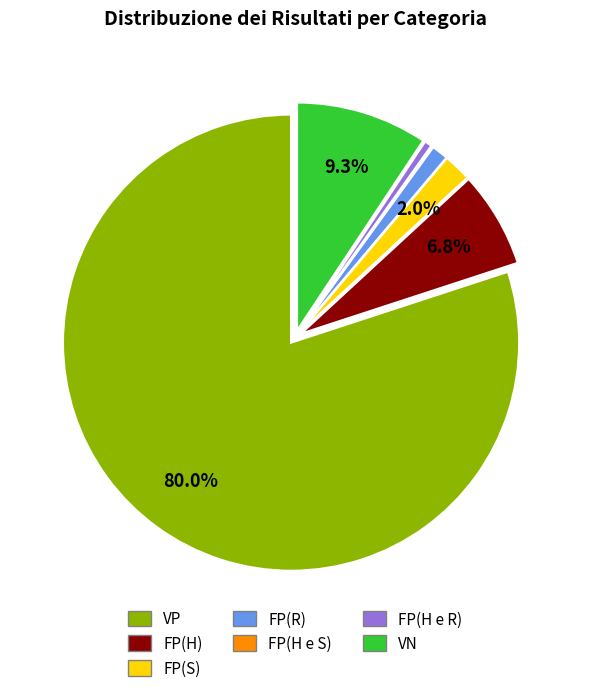

Is there any slice that represents more than half of the pie?

Yes